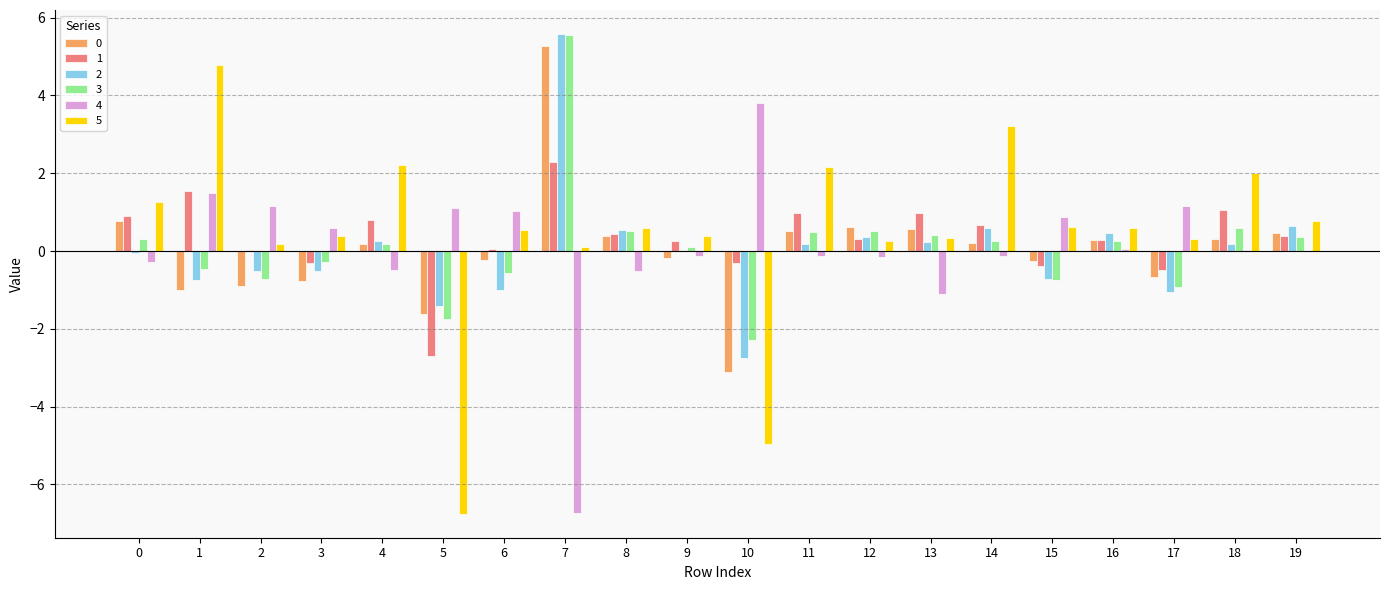

Which category has the highest value in the 0 series?

7